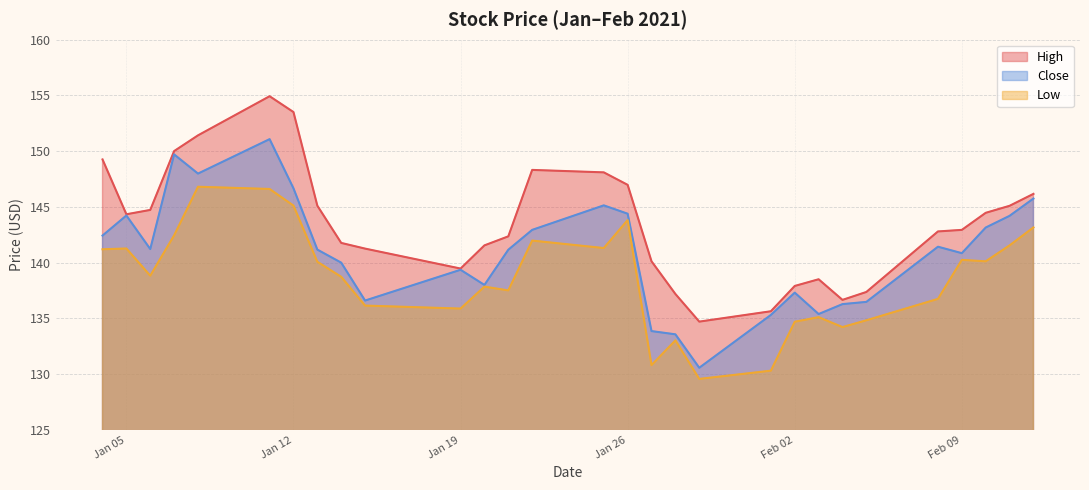

At which category does the chart reach its peak across all series?

2021-01-11